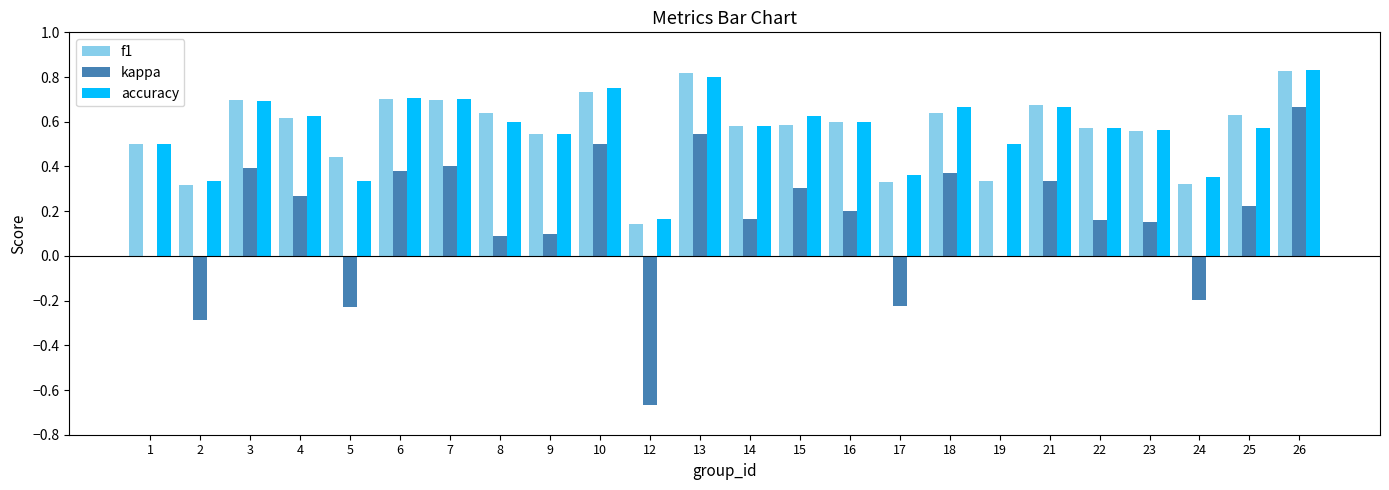

Is it true that accuracy equals 1.0 at 14?

False